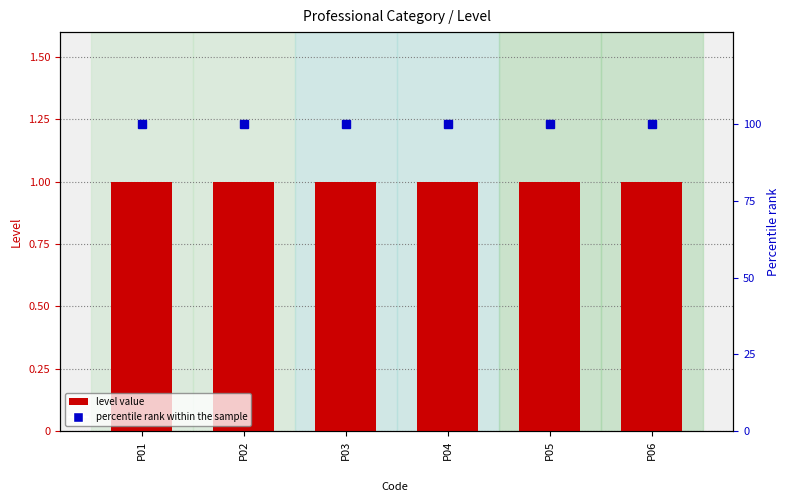

Is it true that percentile rank within the sample equals 100 at P06?

True